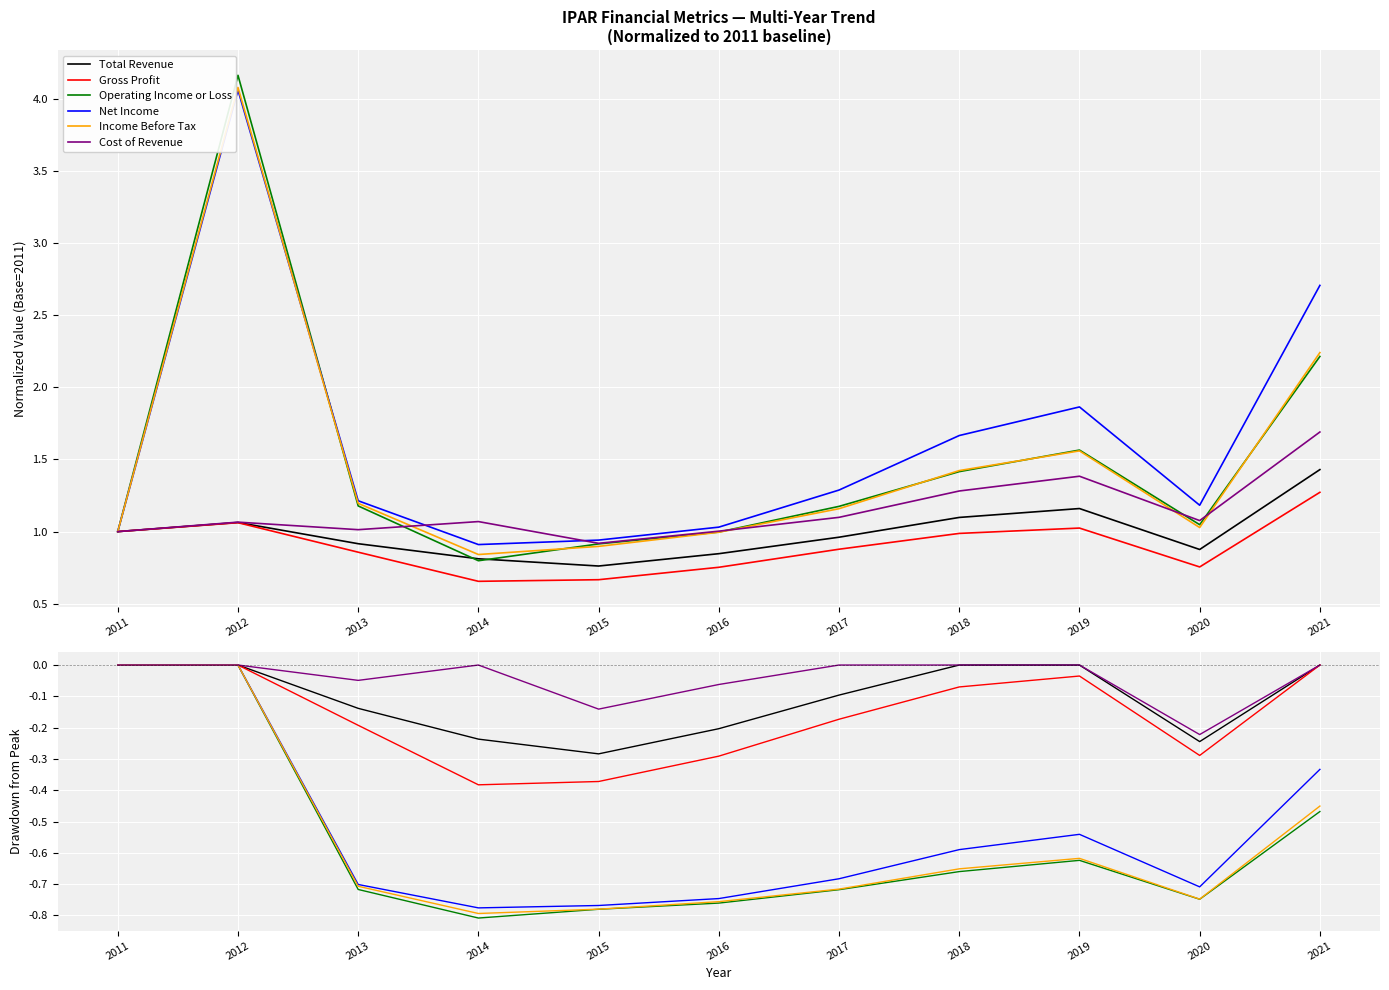

What is the lowest value of the Gross Profit series?

-0.4